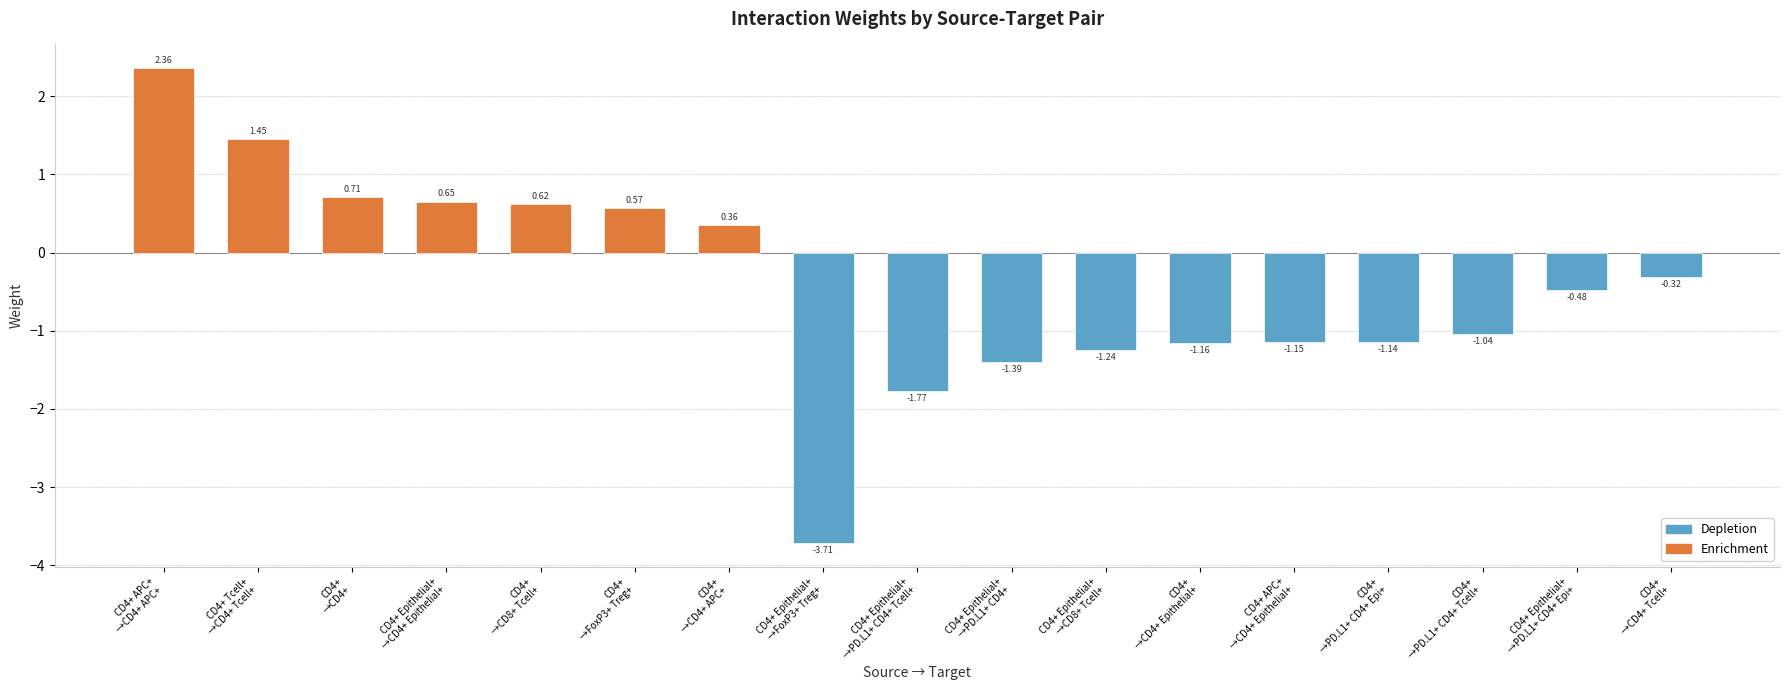

What is the difference between the maximum and minimum values?

6.1